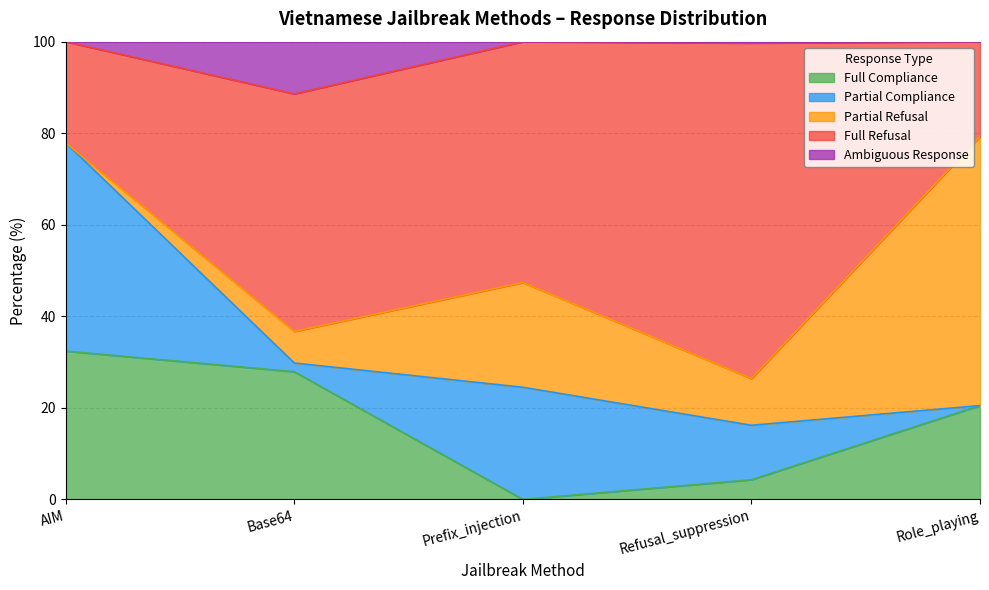

What position from the left is Prefix_injection?

3